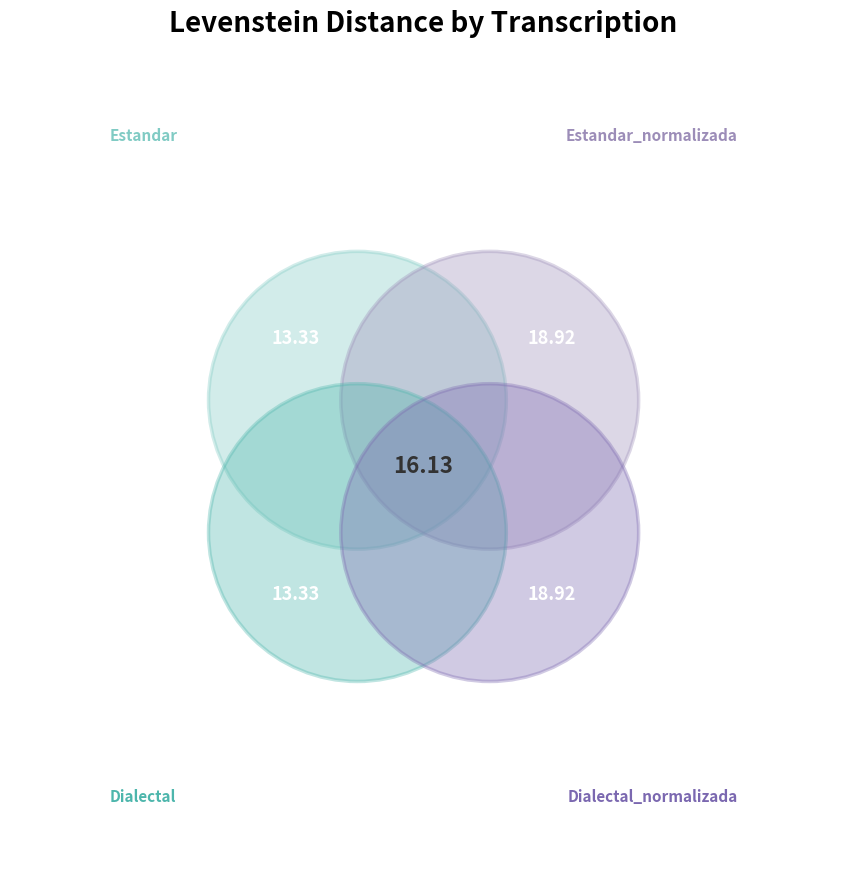

Is it true that Dialectal_normalizada is 29% of the pie?

True